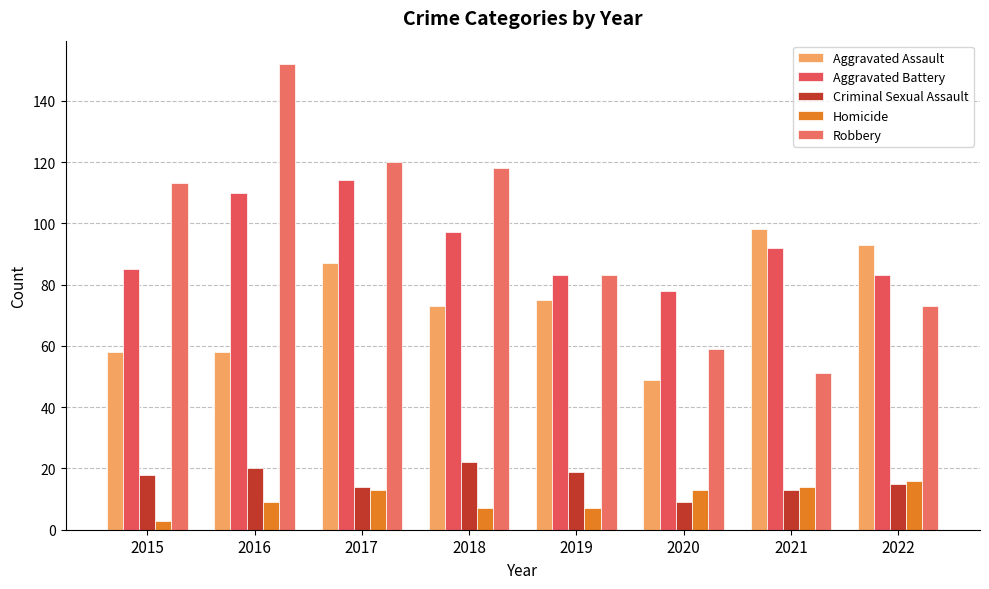

How many values in the Aggravated Battery series are below 92?

4